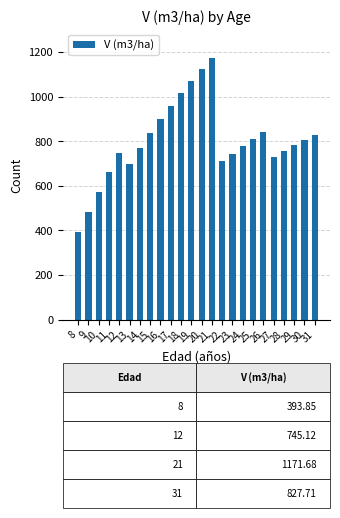

What is the value of the 3rd bar from the left?

573.5